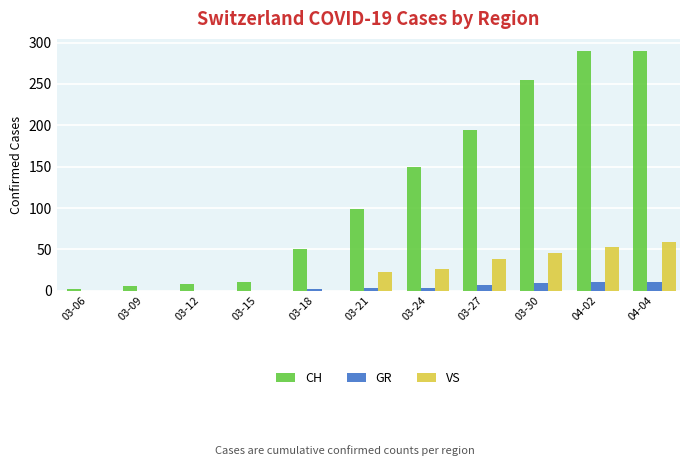

True or false: GR has a value of 3 at 03-21.

True